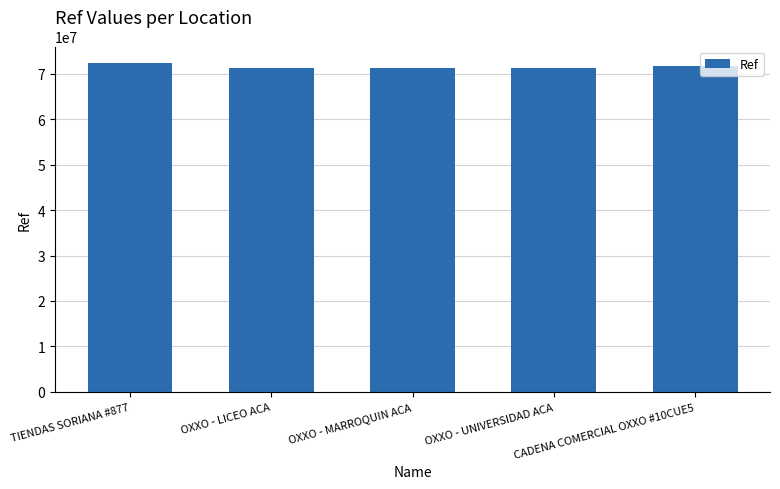

What is the smallest value displayed?

71236890